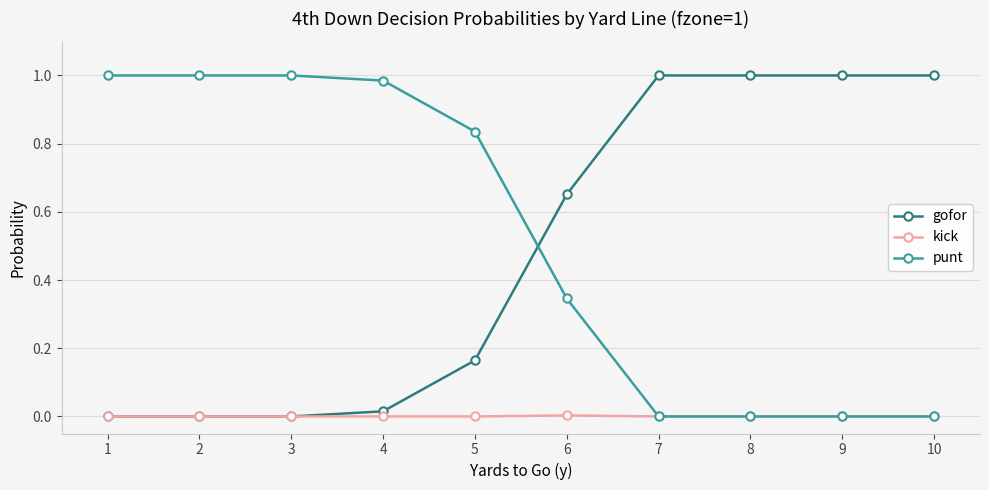

Does the chart have visible grid lines?

Yes